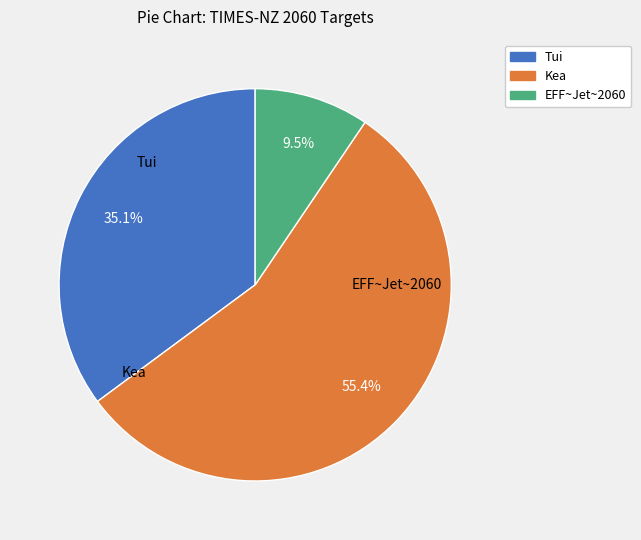

Approximately how many times larger is the value at EFF~Jet~2060 compared to Tui?

0.3